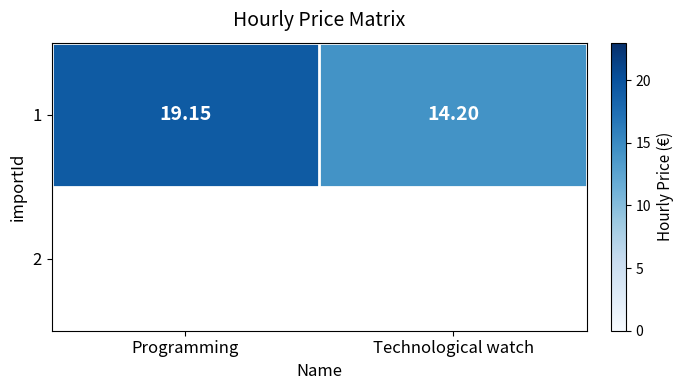

What is the difference between the maximum and minimum values?

4.9